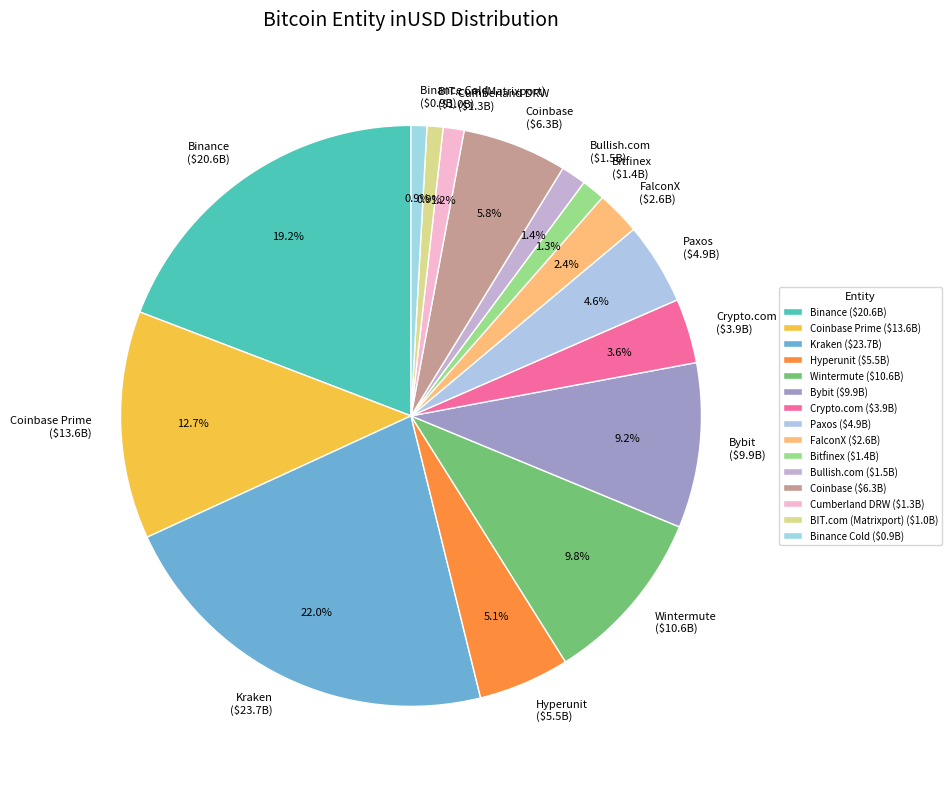

Does Binance Cold ($0.9B) represent more than half of the total?

No